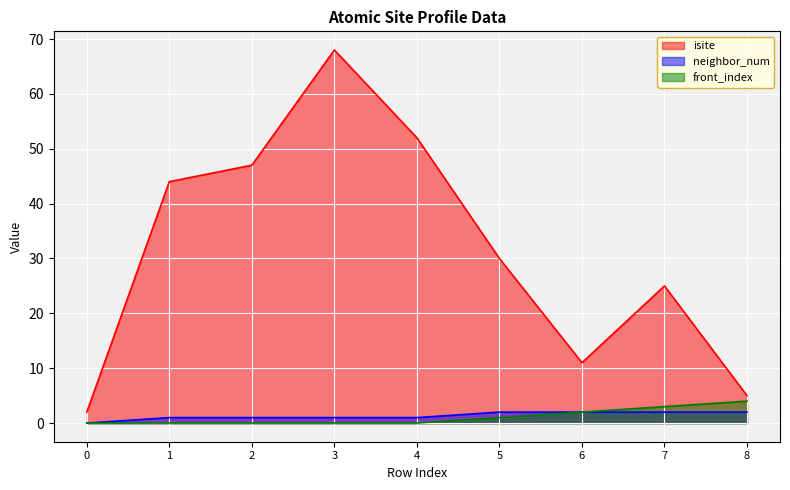

What is the average value of the isite series?

32